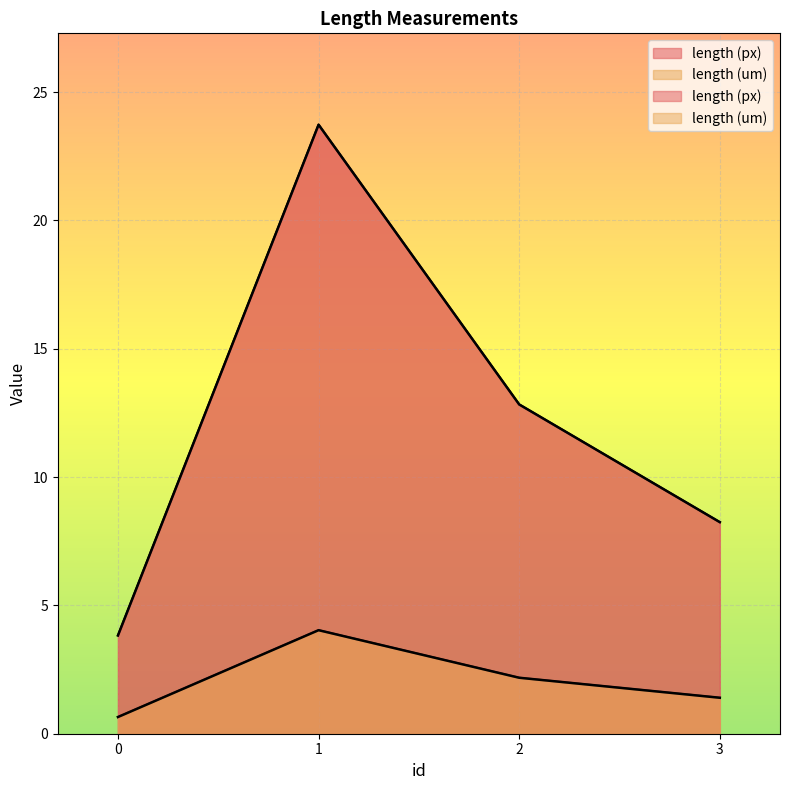

Reading left to right, what are all the values shown in this chart?

length (px): 3.8	23.7	12.8	8.2
length (um): 0.7	4.0	2.2	1.4